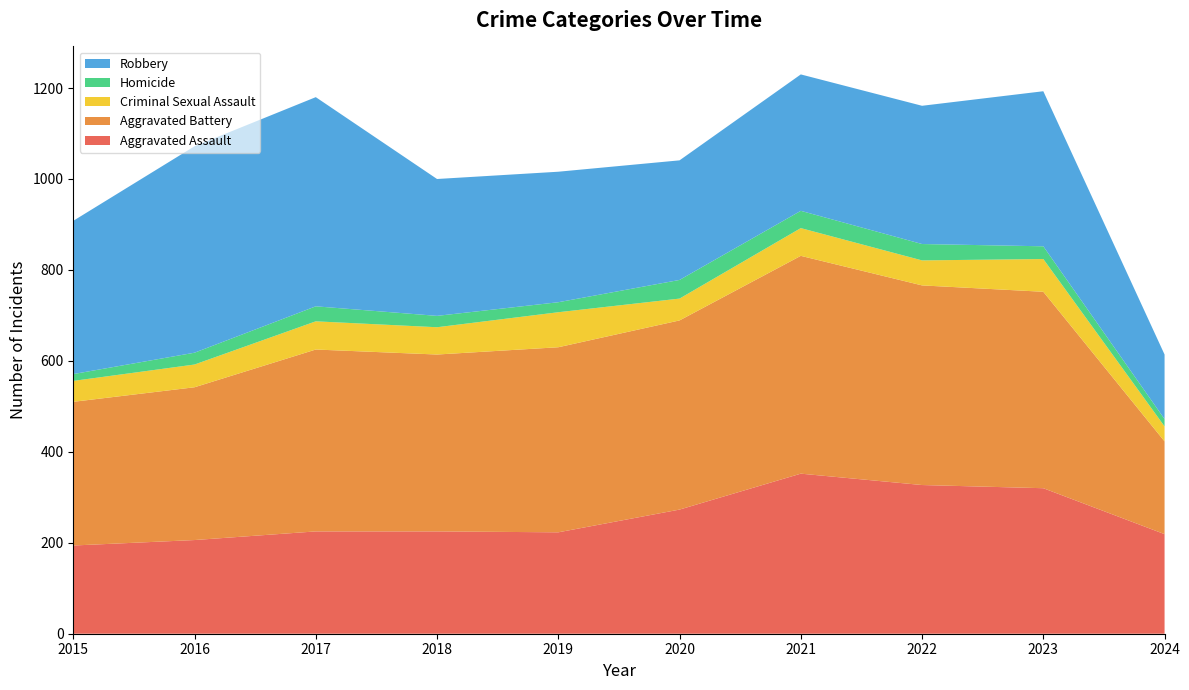

Reading left to right, what are all the values shown in this chart?

Aggravated Assault: 194	206	225	225	223	273	352	327	320	219
Aggravated Battery: 316	336	400	389	407	416	479	439	432	204
Criminal Sexual Assault: 46	50	62	60	77	48	61	55	72	33
Homicide: 15	26	33	25	22	41	38	36	28	16
Robbery: 337	454	460	301	287	263	300	304	341	142